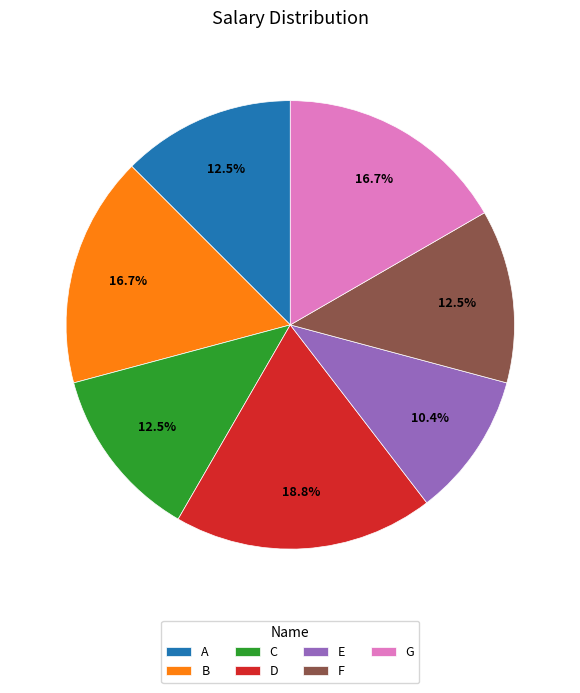

True or false: B accounts for 17% of the total.

True